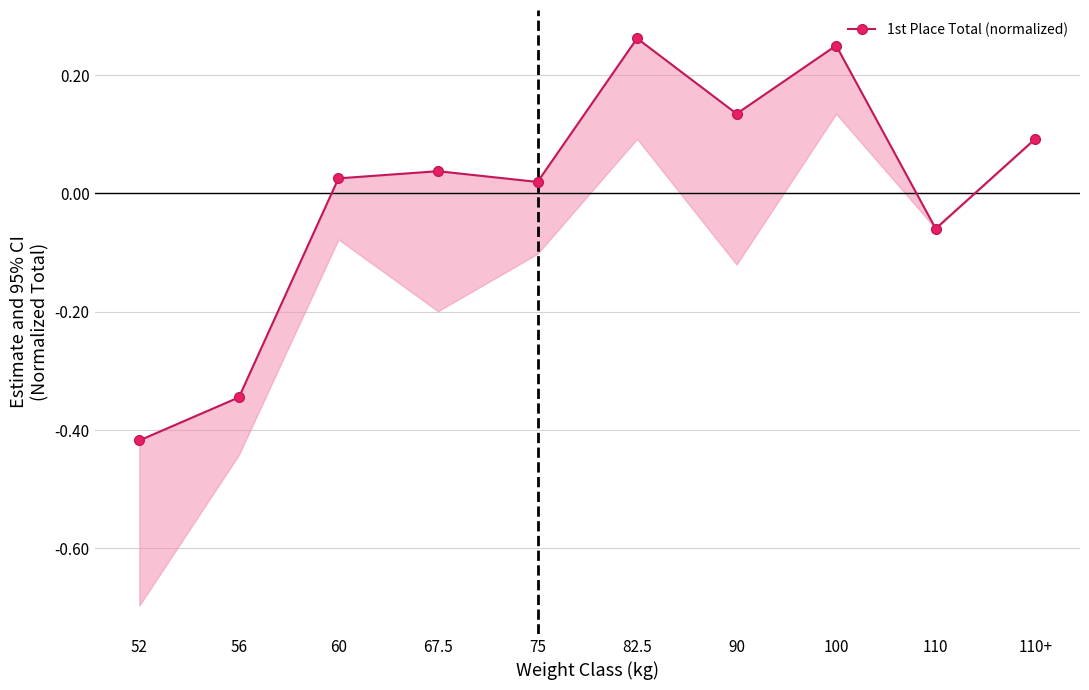

What is the change in value from 52 to 110?

+0.4